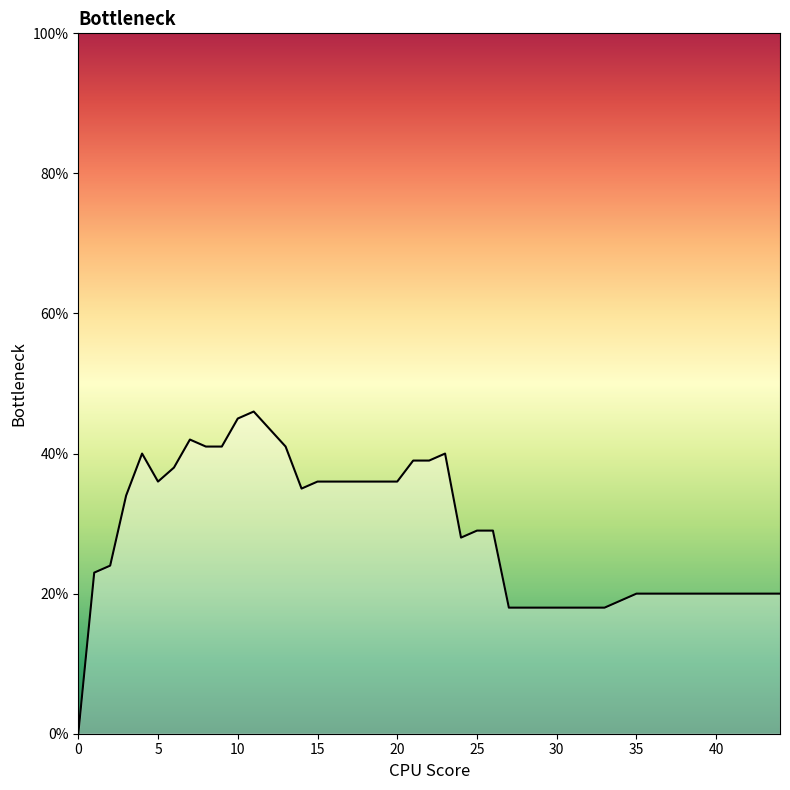

What is the value of the 12th point from the left?

0.5